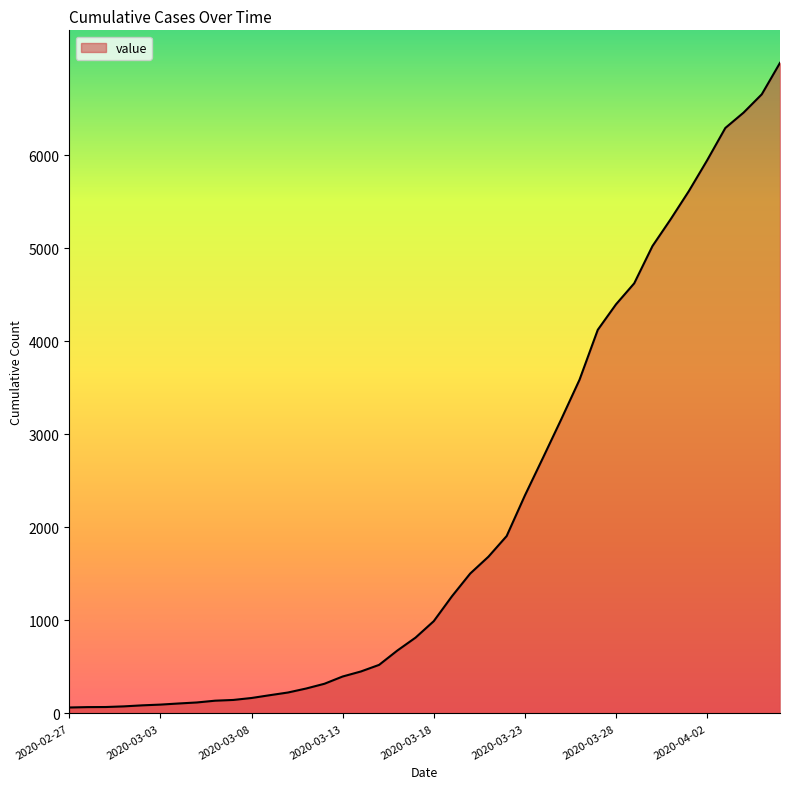

What is the maximum value shown in the chart?

6994